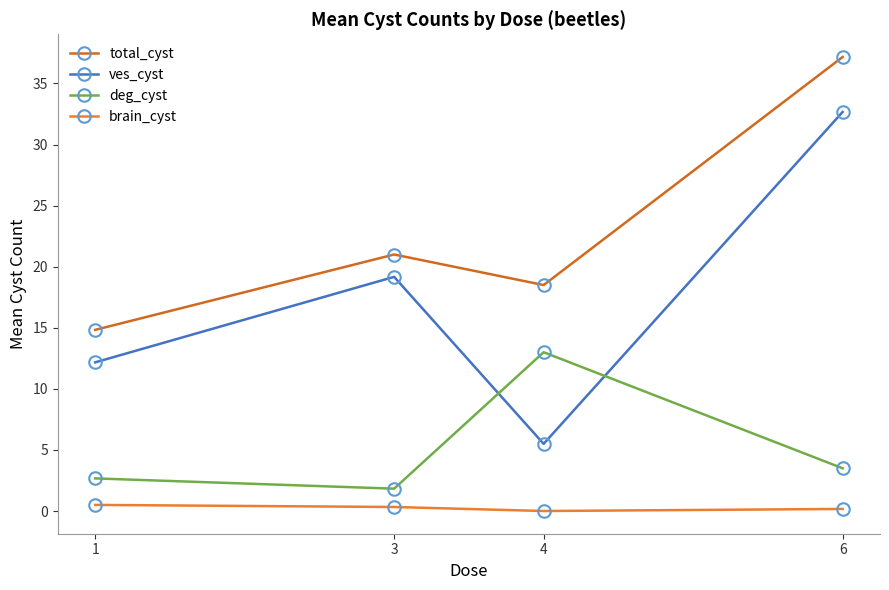

Which has a higher value, 1 or 3?

3